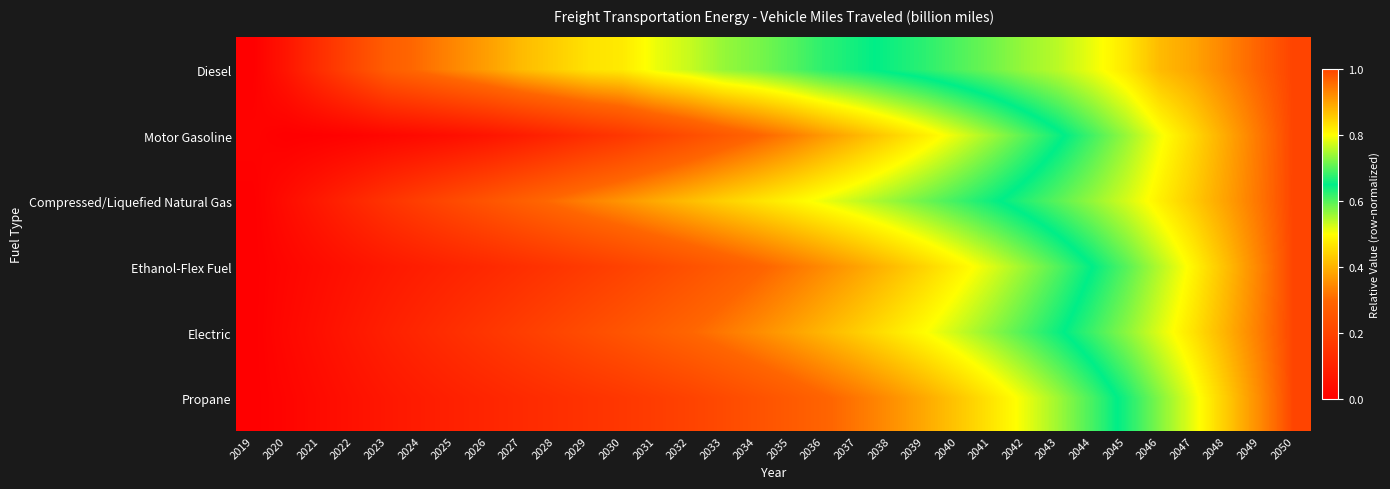

At which category is the sum across all series the highest?

2050